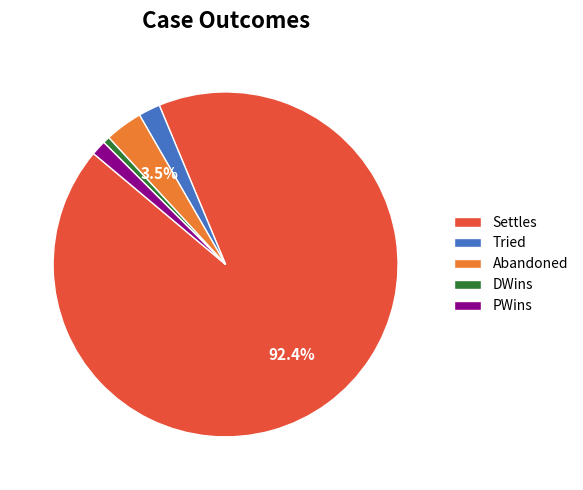

How many slices are in this pie chart?

5